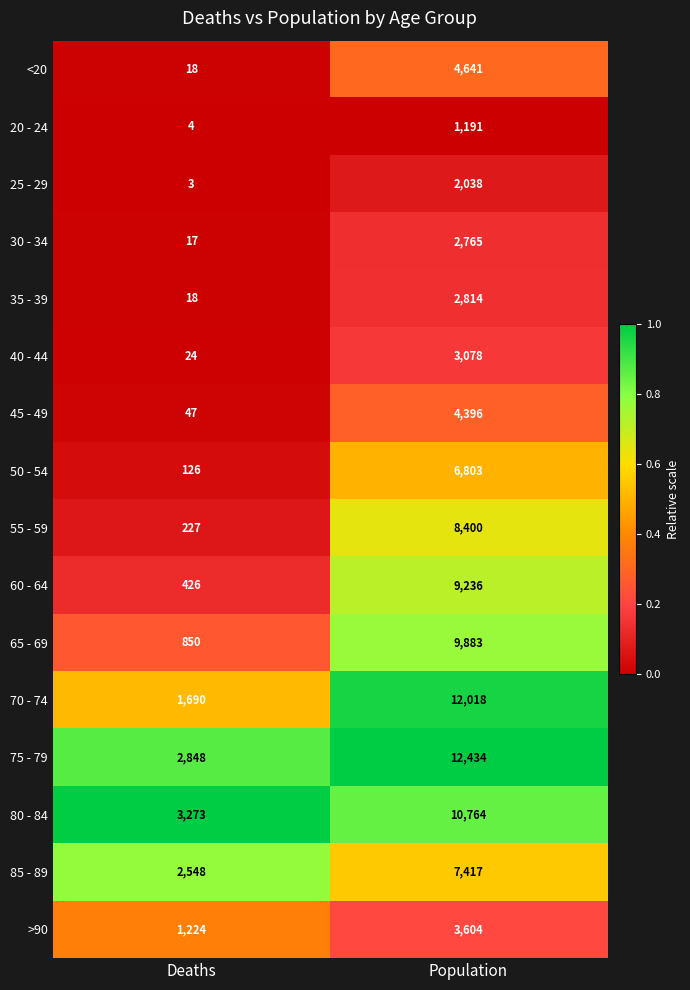

Which series has the largest range (max minus min)?

70 - 74